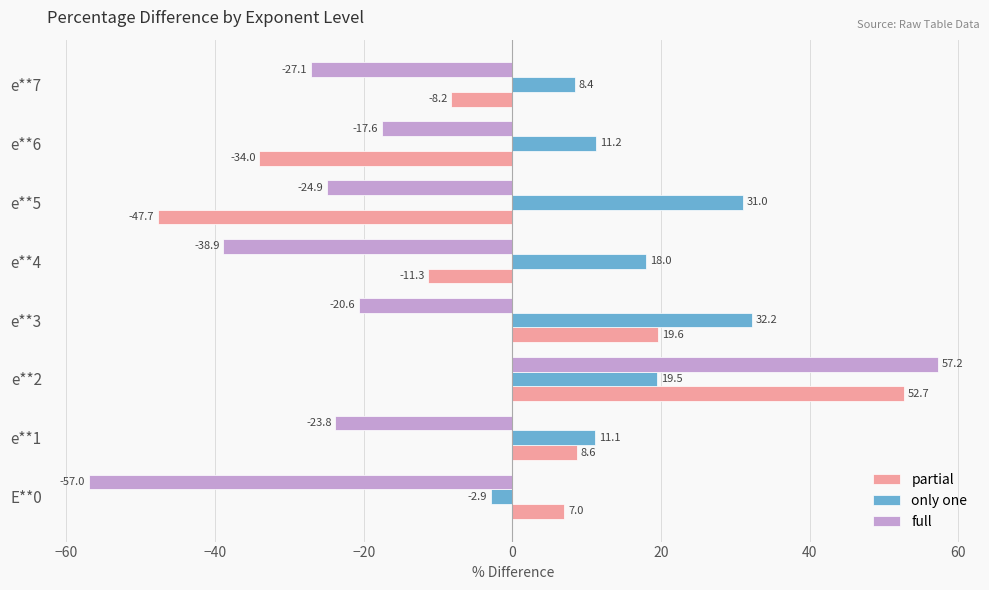

What value does the only one series have at e**4?

18.0